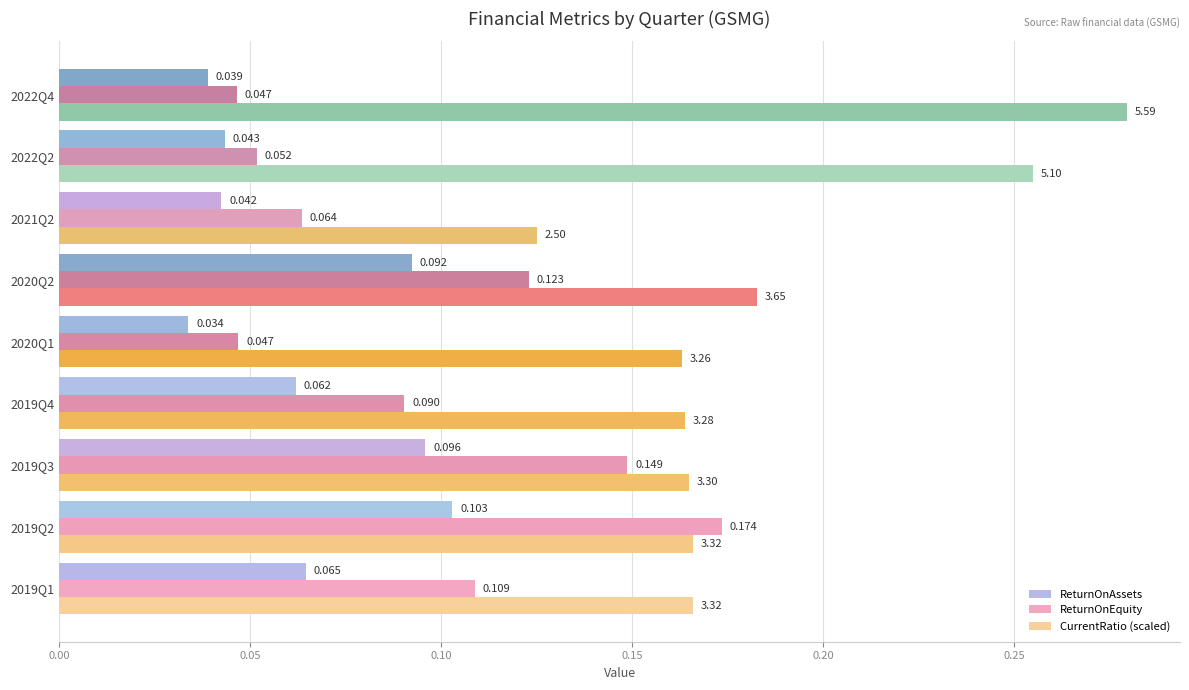

Between 2022Q2 and 2022Q4, which series saw the biggest shift?

CurrentRatio (scaled)